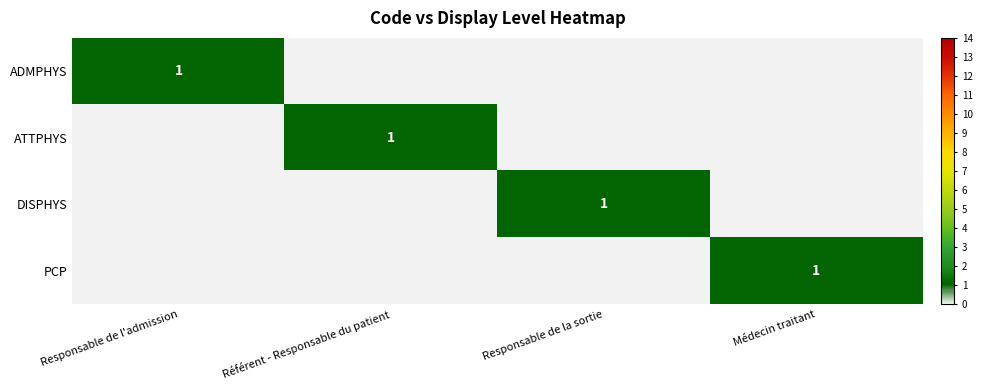

The value of PCP at Médecin traitant is 1. True or false?

True